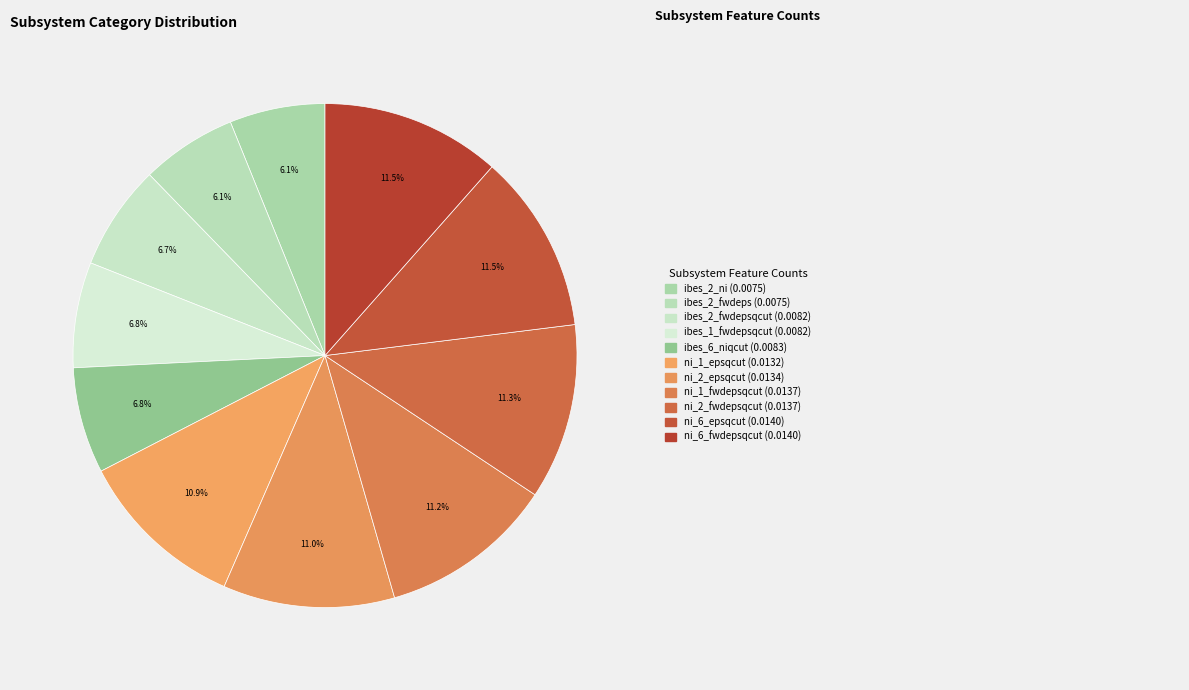

How many segments does this pie chart have?

11